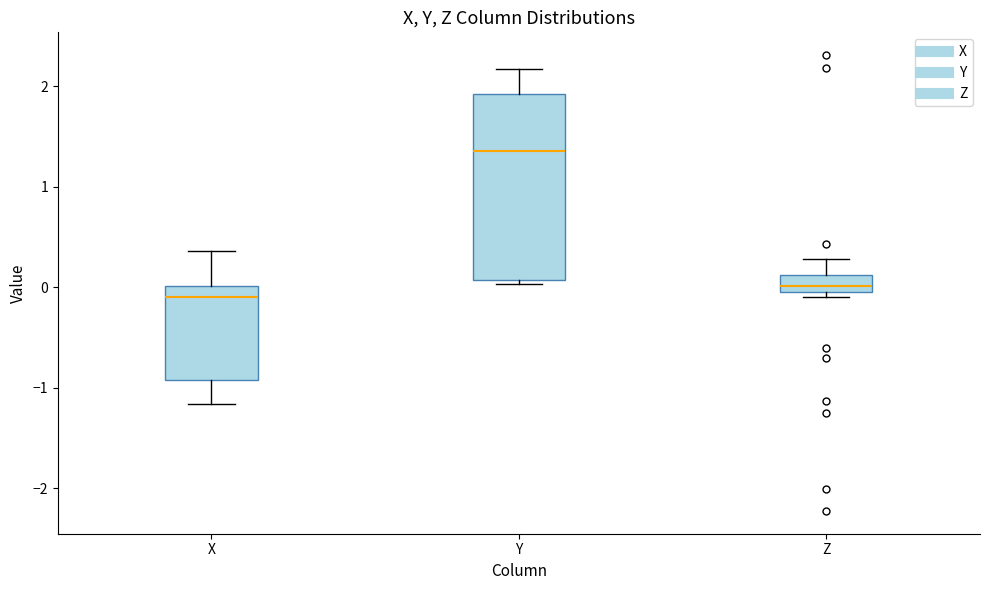

Reading left to right, transcribe this box plot: for each box, give where its median line is, the range the box spans, and where its two whiskers end, as read against the y-axis. The values are not printed on the chart, so give them approximately, as read against the axis.

X: median -0.1, box -0.9 to 0.0, whiskers -1.2 to 0.4
Y: median 1.4, box 0.1 to 1.9, whiskers 0.0 to 2.2
Z: median 0.0 (just above the box's lower edge), box 0.0 to 0.1, whiskers -0.1 to 0.3